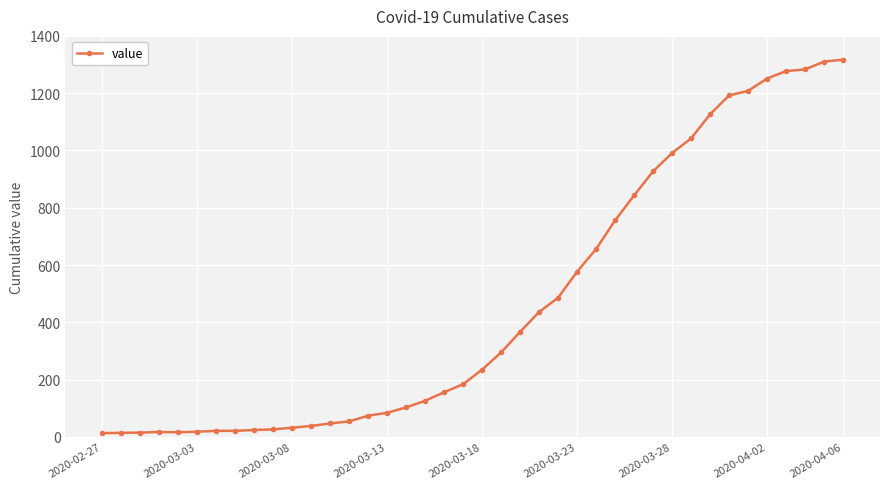

What is the smallest value displayed?

13